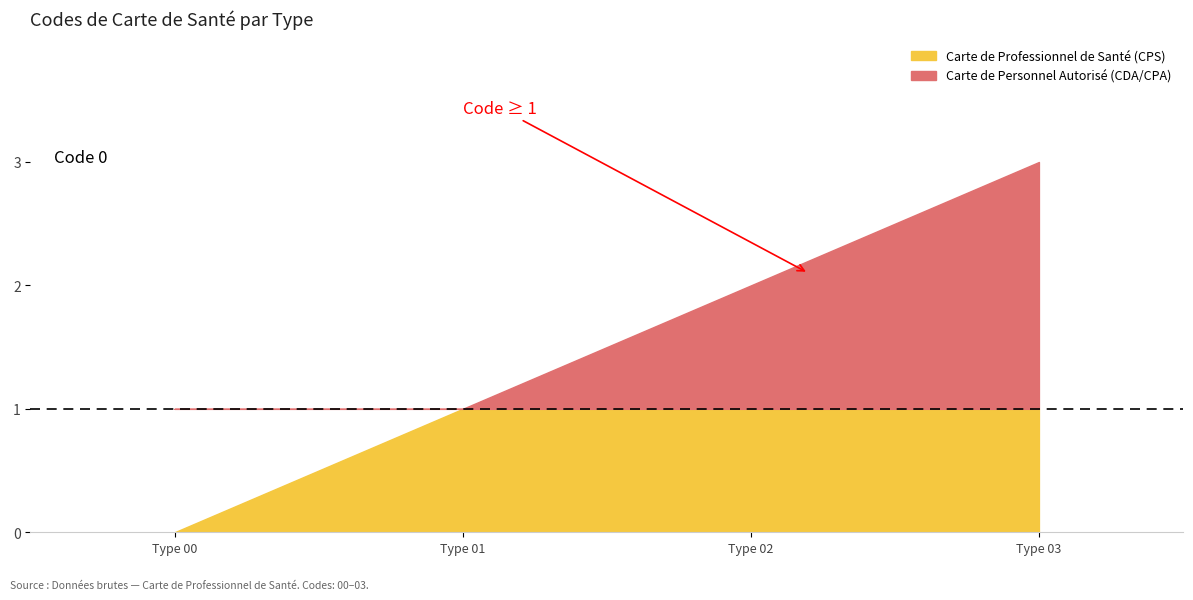

How many values are between 1 and 3?

3